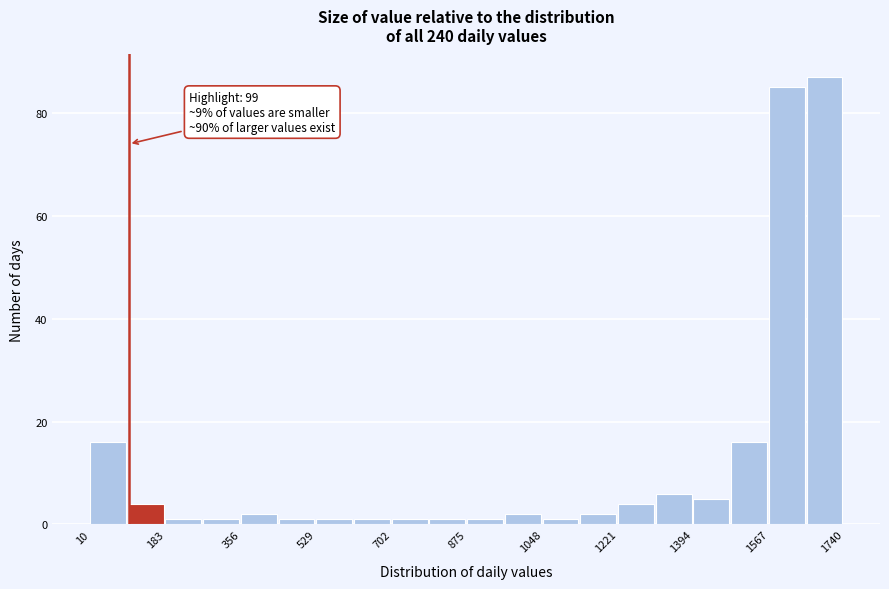

Over which range of the x-axis is the bar tallest?

1660 to 1740